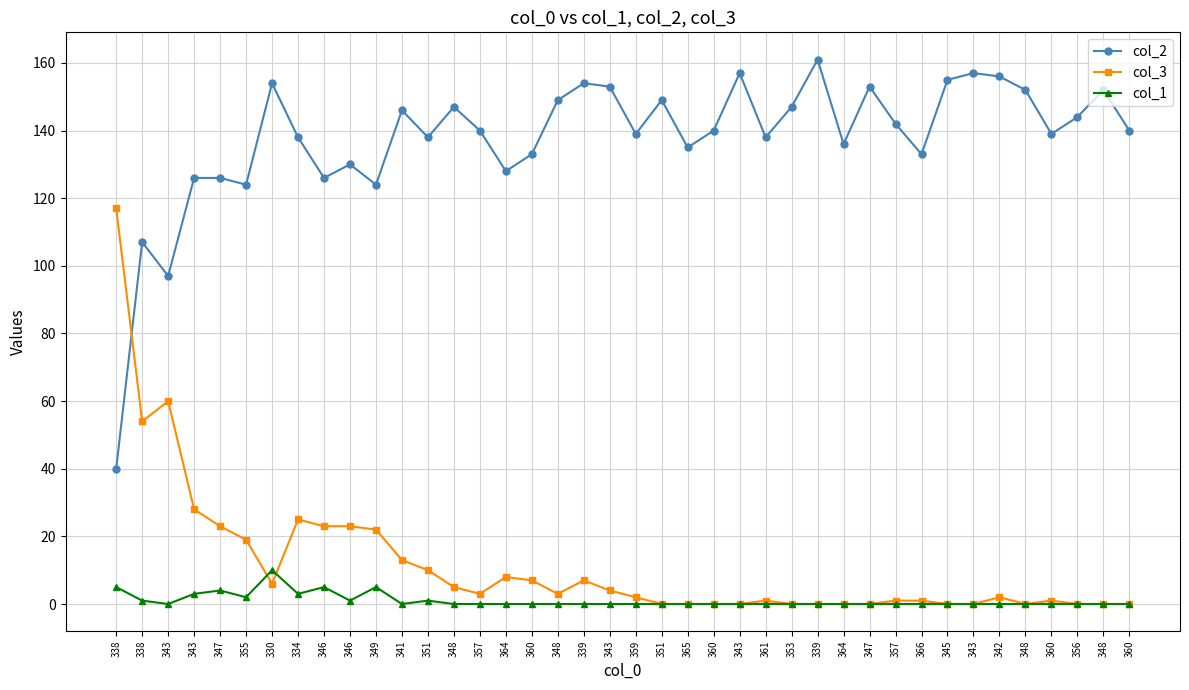

Does the chart have visible grid lines?

Yes